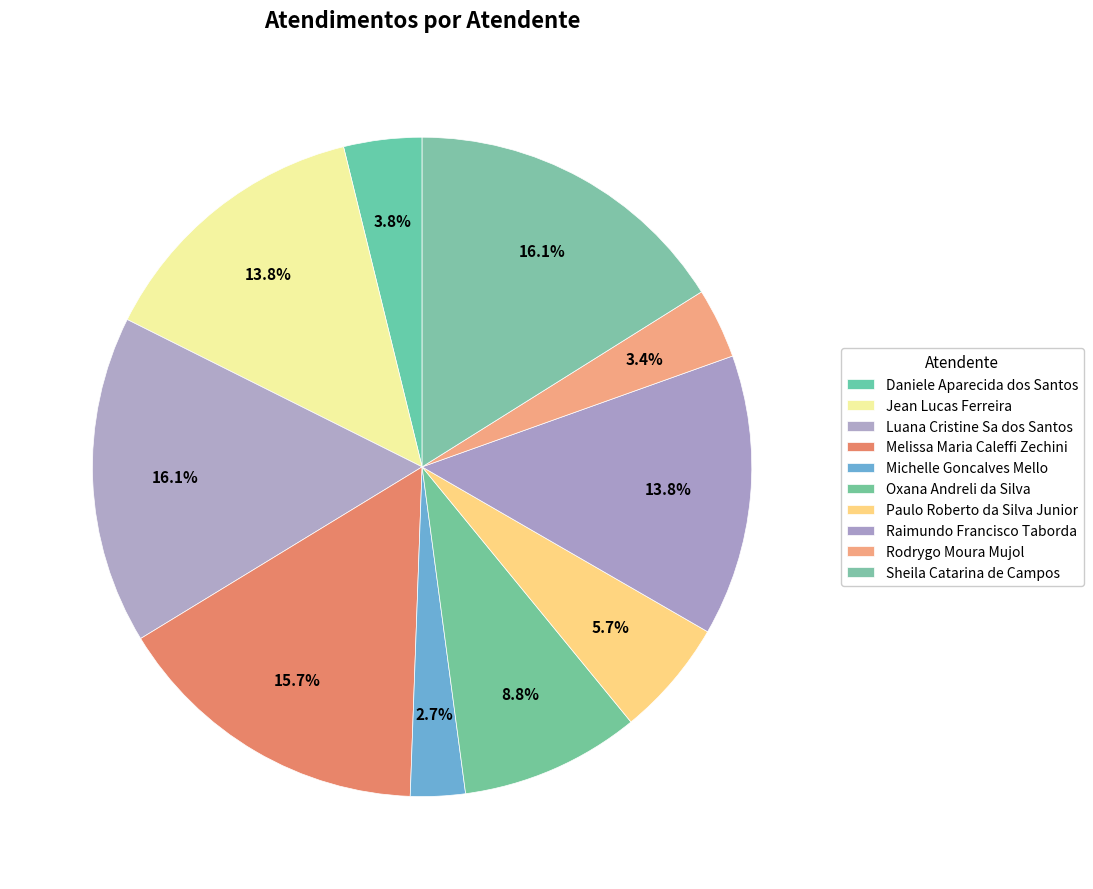

What percentage is NOT represented by Sheila Catarina de Campos?

83.9%